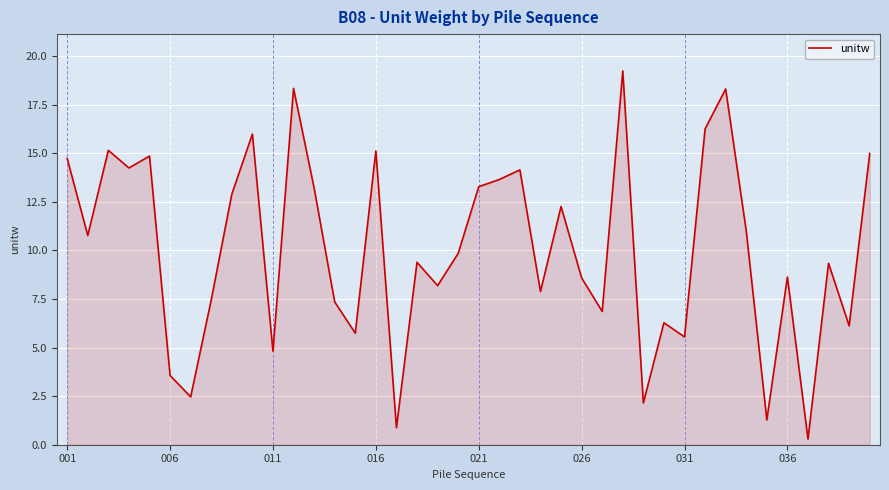

What is the greatest value displayed?

19.2